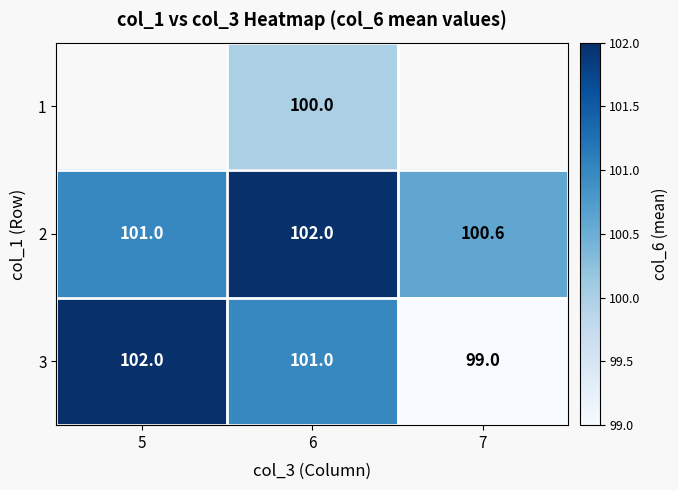

List the labels in order of 3 value, smallest first.

7, 6, 5